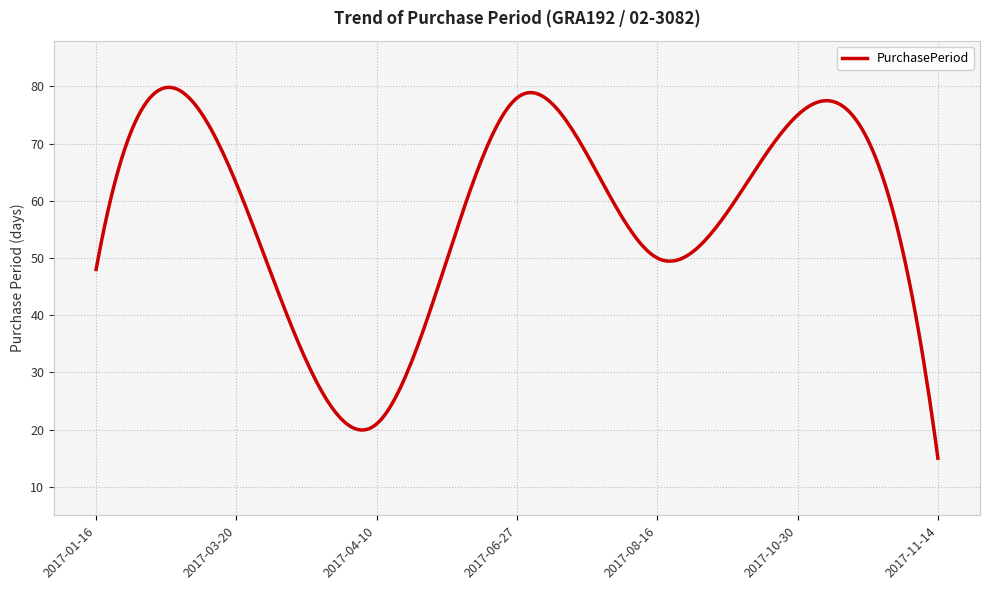

What is the greatest value displayed?

79.8